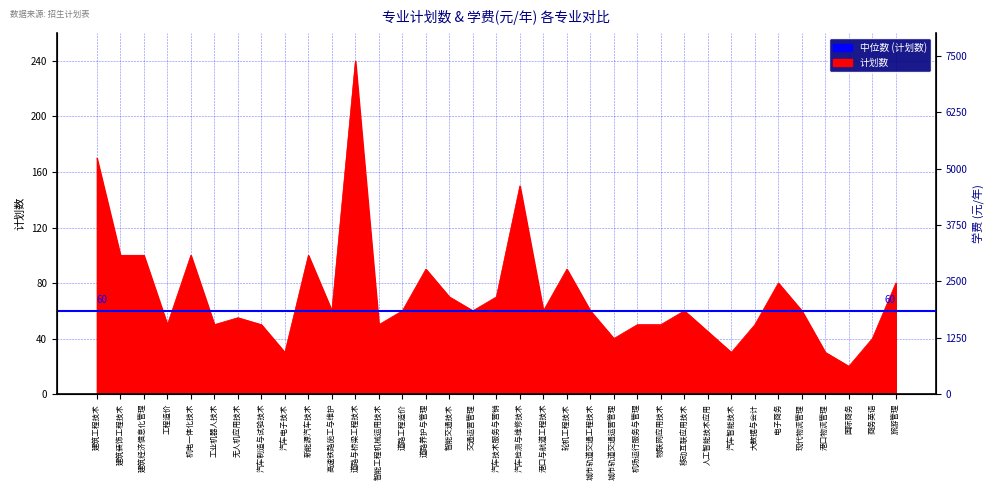

How many values exceed 60?

13